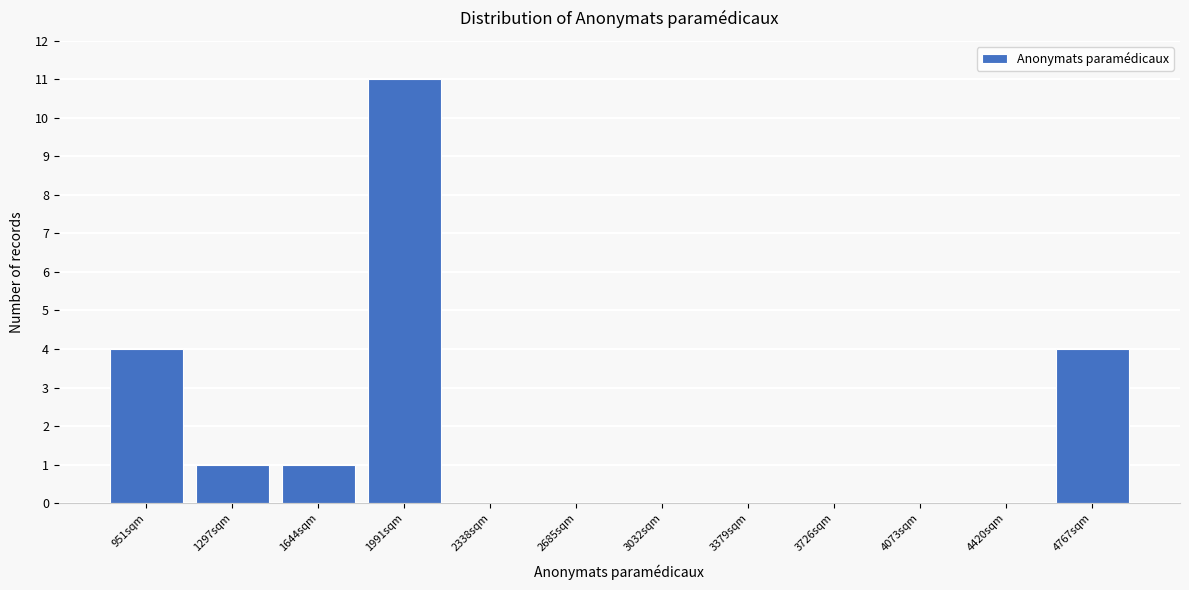

Reading left to right, what are all the values shown in this chart?

951sqm=4	1297sqm=1	1644sqm=1	1991sqm=11	2338sqm=0	2685sqm=0	3032sqm=0	3379sqm=0	3726sqm=0	4073sqm=0	4420sqm=0	4767sqm=4